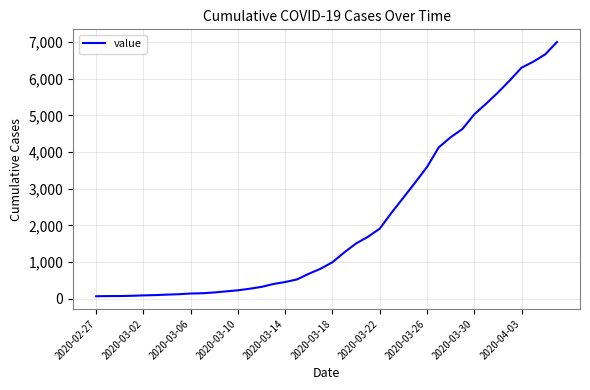

What is the maximum value shown in the chart?

7004